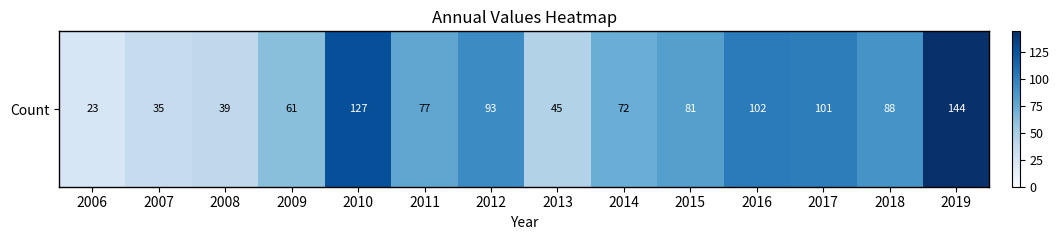

At which label is the value closest to 83?

2015